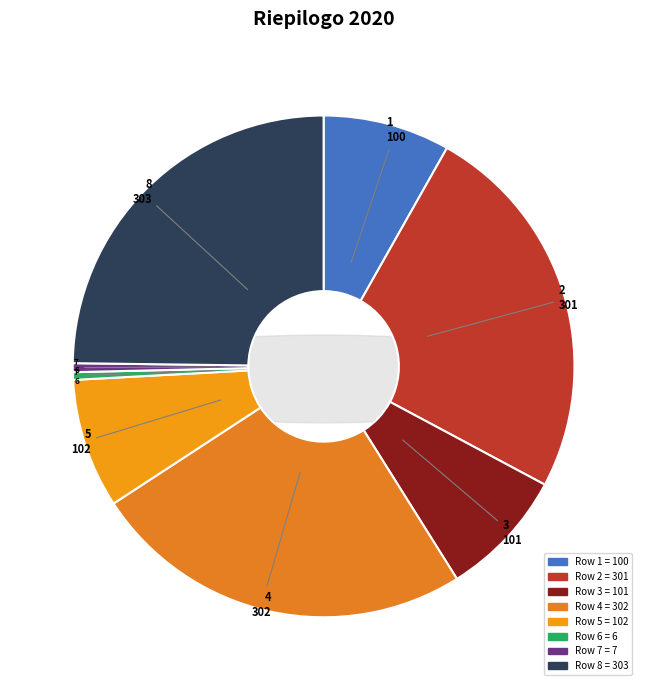

Is it true that 4 is 25% of the pie?

True